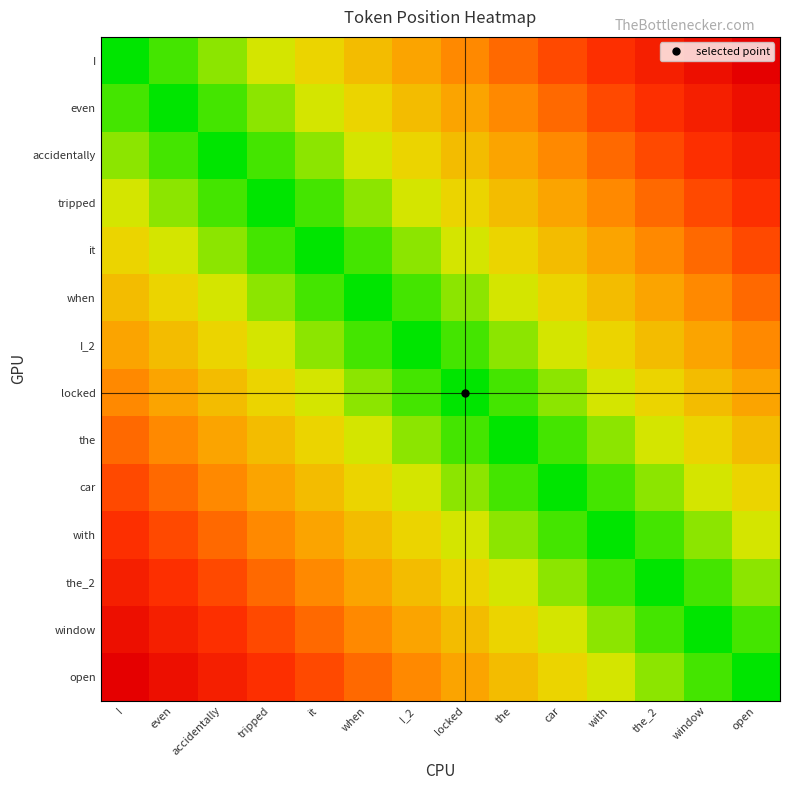

Reading right to left, extract all data points from this chart.

I: open=100000.0	window=92307.7	the_2=84615.4	with=76923.1	car=69230.8	the=61538.5	locked=53846.2	I_2=46153.8	when=38461.5	it=30769.2	tripped=23076.9	accidentally=15384.6	even=7692.3	I=0.0
even: open=92307.7	window=84615.4	the_2=76923.1	with=69230.8	car=61538.5	the=53846.2	locked=46153.8	I_2=38461.5	when=30769.2	it=23076.9	tripped=15384.6	accidentally=7692.3	even=0.0	I=7692.3
accidentally: open=84615.4	window=76923.1	the_2=69230.8	with=61538.5	car=53846.2	the=46153.8	locked=38461.5	I_2=30769.2	when=23076.9	it=15384.6	tripped=7692.3	accidentally=0.0	even=7692.3	I=15384.6
tripped: open=76923.1	window=69230.8	the_2=61538.5	with=53846.2	car=46153.8	the=38461.5	locked=30769.2	I_2=23076.9	when=15384.6	it=7692.3	tripped=0.0	accidentally=7692.3	even=15384.6	I=23076.9
it: open=69230.8	window=61538.5	the_2=53846.2	with=46153.8	car=38461.5	the=30769.2	locked=23076.9	I_2=15384.6	when=7692.3	it=0.0	tripped=7692.3	accidentally=15384.6	even=23076.9	I=30769.2
when: open=61538.5	window=53846.2	the_2=46153.8	with=38461.5	car=30769.2	the=23076.9	locked=15384.6	I_2=7692.3	when=0.0	it=7692.3	tripped=15384.6	accidentally=23076.9	even=30769.2	I=38461.5
I_2: open=53846.2	window=46153.8	the_2=38461.5	with=30769.2	car=23076.9	the=15384.6	locked=7692.3	I_2=0.0	when=7692.3	it=15384.6	tripped=23076.9	accidentally=30769.2	even=38461.5	I=46153.8
locked: open=46153.8	window=38461.5	the_2=30769.2	with=23076.9	car=15384.6	the=7692.3	locked=0.0	I_2=7692.3	when=15384.6	it=23076.9	tripped=30769.2	accidentally=38461.5	even=46153.8	I=53846.2
the: open=38461.5	window=30769.2	the_2=23076.9	with=15384.6	car=7692.3	the=0.0	locked=7692.3	I_2=15384.6	when=23076.9	it=30769.2	tripped=38461.5	accidentally=46153.8	even=53846.2	I=61538.5
car: open=30769.2	window=23076.9	the_2=15384.6	with=7692.3	car=0.0	the=7692.3	locked=15384.6	I_2=23076.9	when=30769.2	it=38461.5	tripped=46153.8	accidentally=53846.2	even=61538.5	I=69230.8
with: open=23076.9	window=15384.6	the_2=7692.3	with=0.0	car=7692.3	the=15384.6	locked=23076.9	I_2=30769.2	when=38461.5	it=46153.8	tripped=53846.2	accidentally=61538.5	even=69230.8	I=76923.1
the_2: open=15384.6	window=7692.3	the_2=0.0	with=7692.3	car=15384.6	the=23076.9	locked=30769.2	I_2=38461.5	when=46153.8	it=53846.2	tripped=61538.5	accidentally=69230.8	even=76923.1	I=84615.4
window: open=7692.3	window=0.0	the_2=7692.3	with=15384.6	car=23076.9	the=30769.2	locked=38461.5	I_2=46153.8	when=53846.2	it=61538.5	tripped=69230.8	accidentally=76923.1	even=84615.4	I=92307.7
open: open=0.0	window=7692.3	the_2=15384.6	with=23076.9	car=30769.2	the=38461.5	locked=46153.8	I_2=53846.2	when=61538.5	it=69230.8	tripped=76923.1	accidentally=84615.4	even=92307.7	I=100000.0